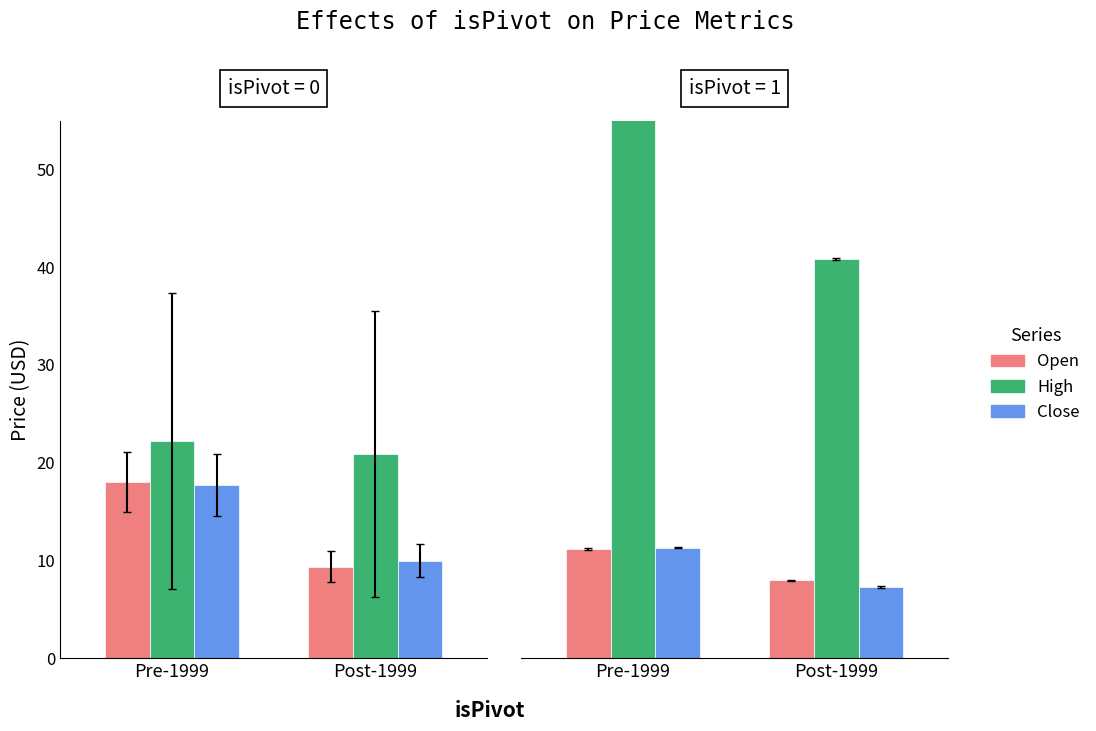

Between Pre-1999 and Post-1999, which series saw the biggest shift?

High